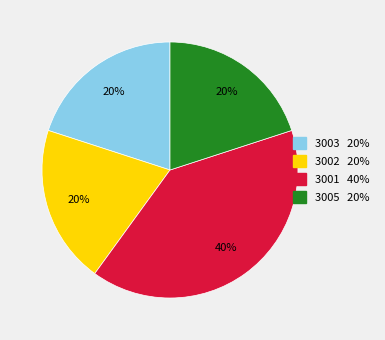

Approximately how many times larger is the value at 3001 compared to 3005?

2.0